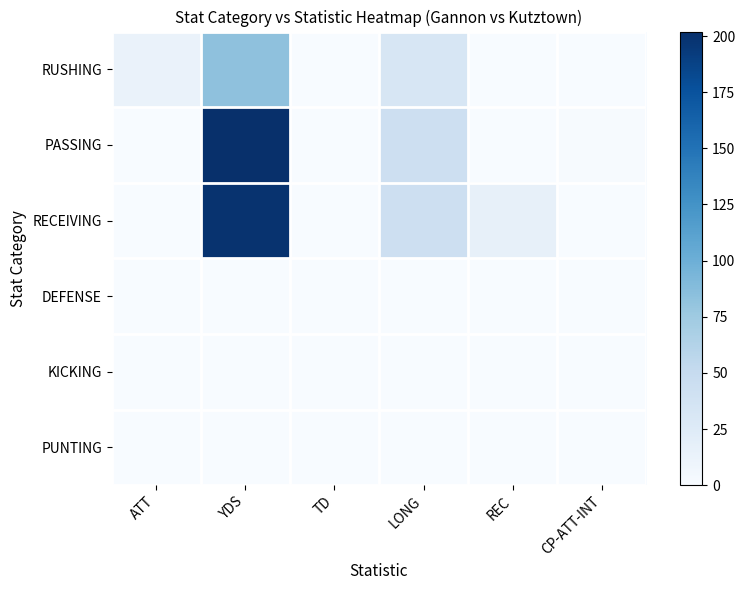

Reading right to left, transcribe all the data shown in this chart.

RUSHING: CP-ATT-INT=0	REC=0	LONG=33	TD=0	YDS=83	ATT=13
PASSING: CP-ATT-INT=1	REC=0	LONG=43	TD=0	YDS=202	ATT=0
RECEIVING: CP-ATT-INT=0	REC=16	LONG=43	TD=0	YDS=199	ATT=0
DEFENSE: CP-ATT-INT=0	REC=0	LONG=0	TD=0	YDS=0	ATT=0
KICKING: CP-ATT-INT=0	REC=0	LONG=0	TD=0	YDS=0	ATT=0
PUNTING: CP-ATT-INT=0	REC=0	LONG=0	TD=0	YDS=0	ATT=0